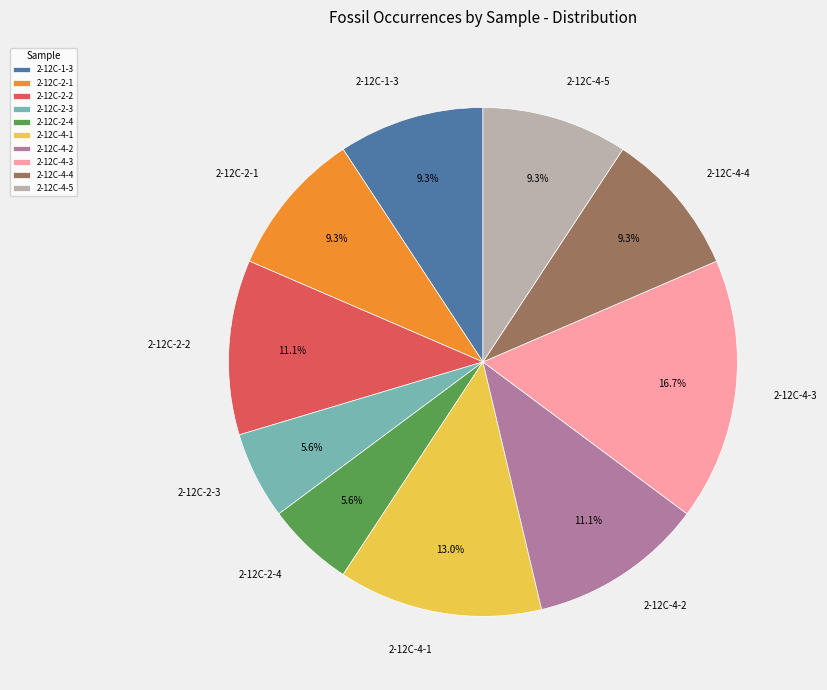

Which has a higher value, 2-12C-4-2 or 2-12C-1-3?

2-12C-4-2